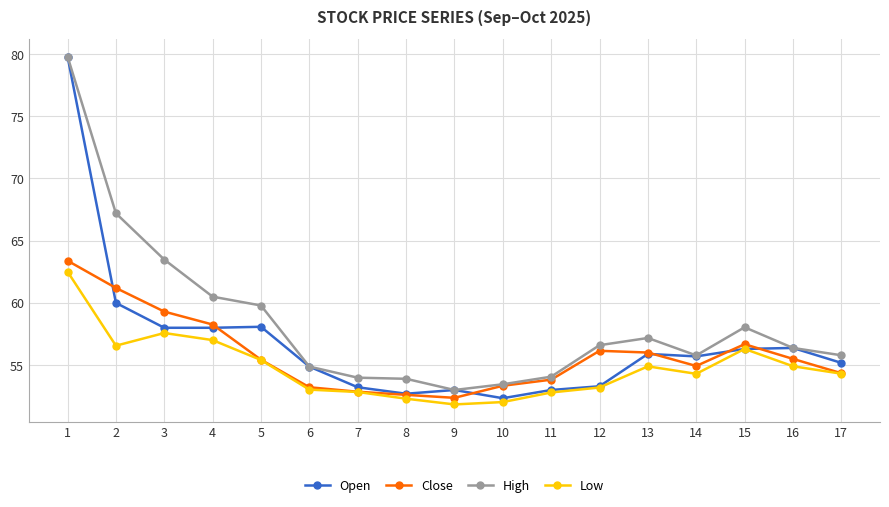

What is the total value across all series at 14?

220.7